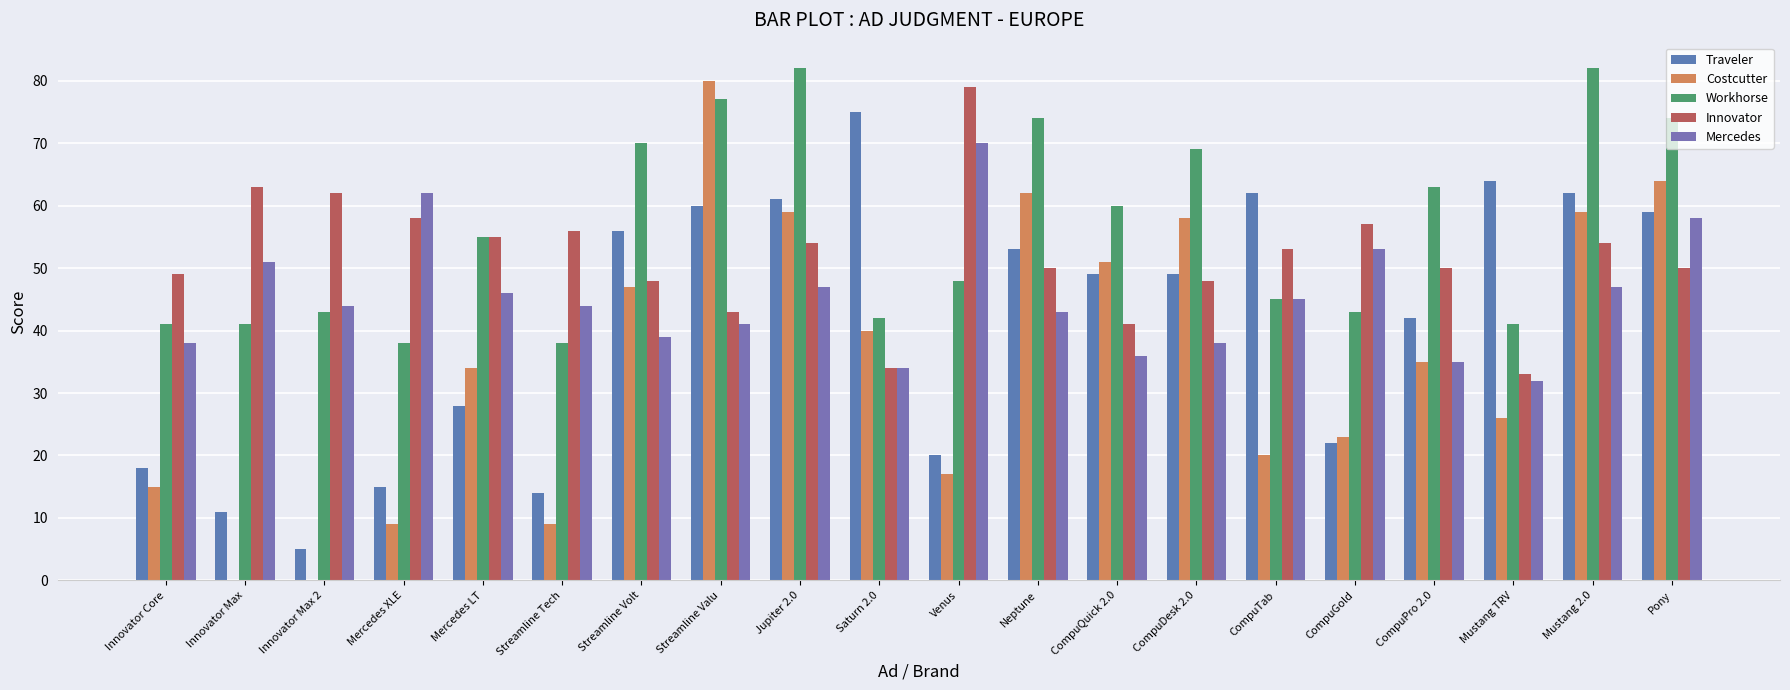

Reading left to right, transcribe all the data shown in this chart.

Traveler: 18	11	5	15	28	14	56	60	61	75	20	53	49	49	62	22	42	64	62	59
Costcutter: 15	0	0	9	34	9	47	80	59	40	17	62	51	58	20	23	35	26	59	64
Workhorse: 41	41	43	38	55	38	70	77	82	42	48	74	60	69	45	43	63	41	82	74
Innovator: 49	63	62	58	55	56	48	43	54	34	79	50	41	48	53	57	50	33	54	50
Mercedes: 38	51	44	62	46	44	39	41	47	34	70	43	36	38	45	53	35	32	47	58